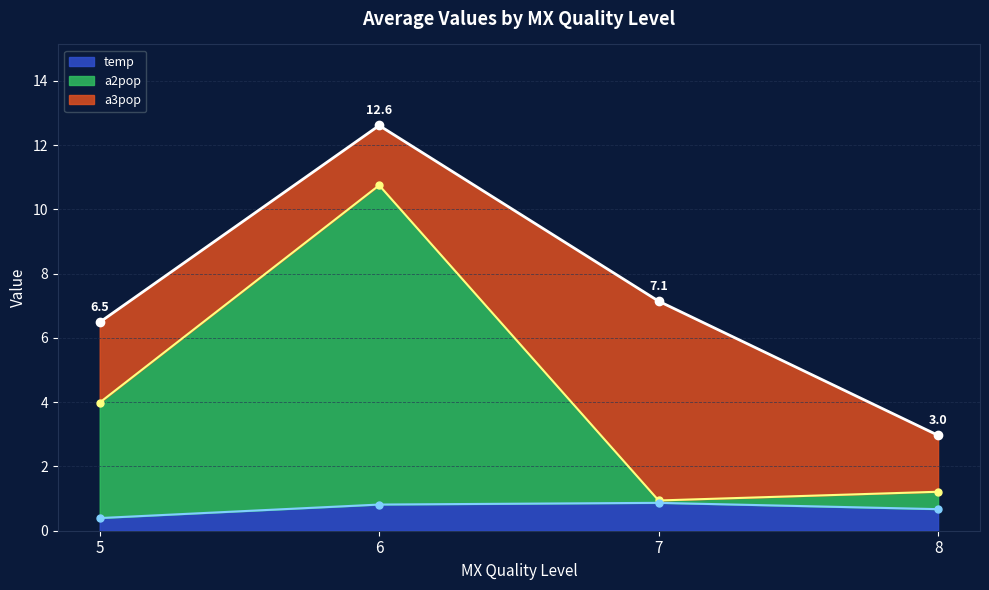

What is the value of the a2pop point at the 4th from the left?

1.2